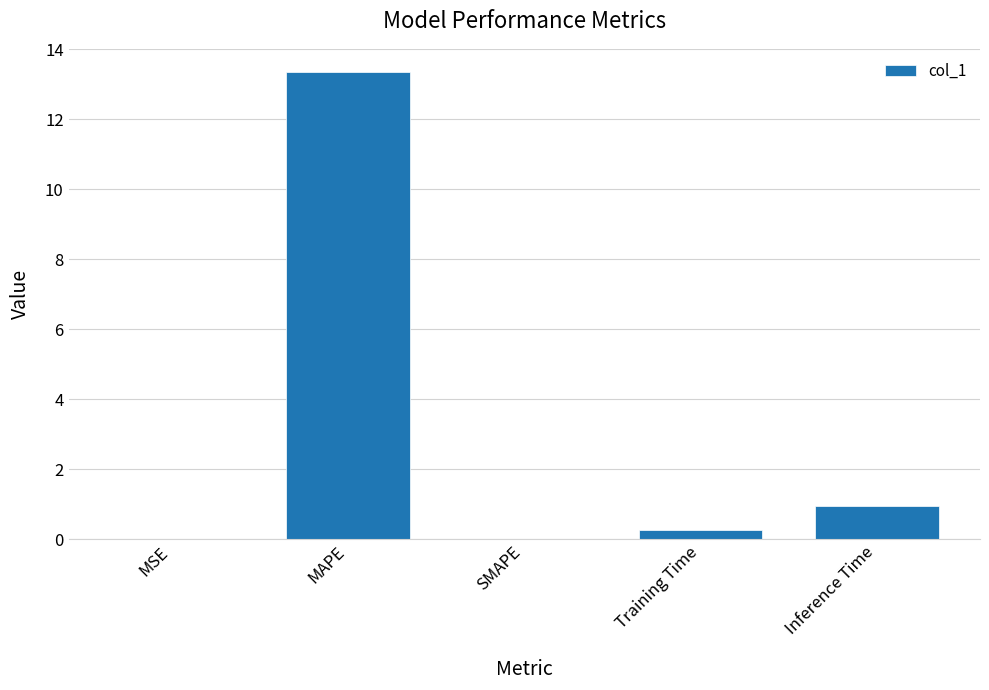

What is the change in value from MAPE to SMAPE?

-13.3